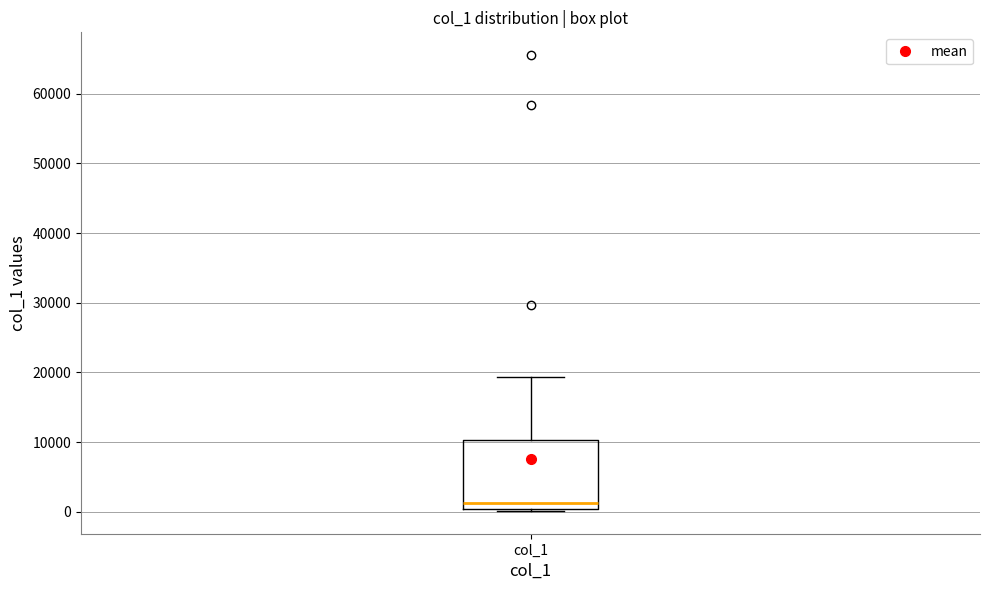

Read this box plot against the y-axis: the position of the median line, the range covered by the box, and the ends of both whiskers. The values are not printed on the chart, so give them approximately, as read against the axis.

median 1000, box 0 to 10000, whiskers 0 (just below the box's lower edge) to 19000